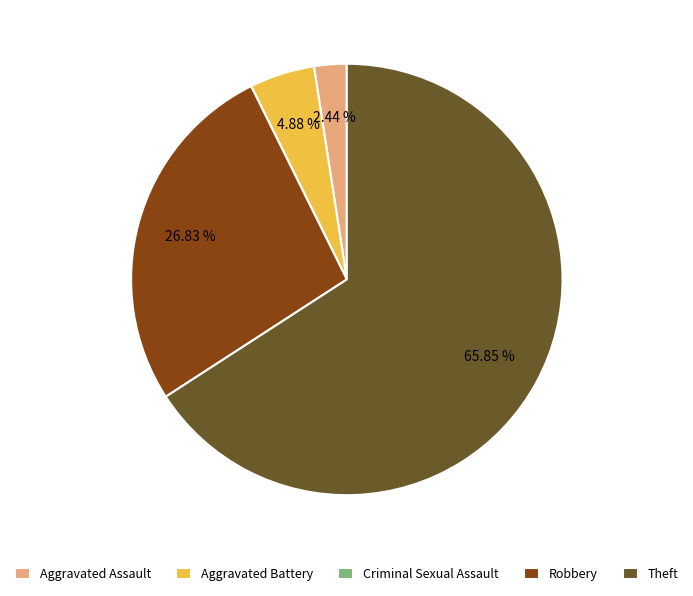

Which category has the biggest portion of the pie?

Theft